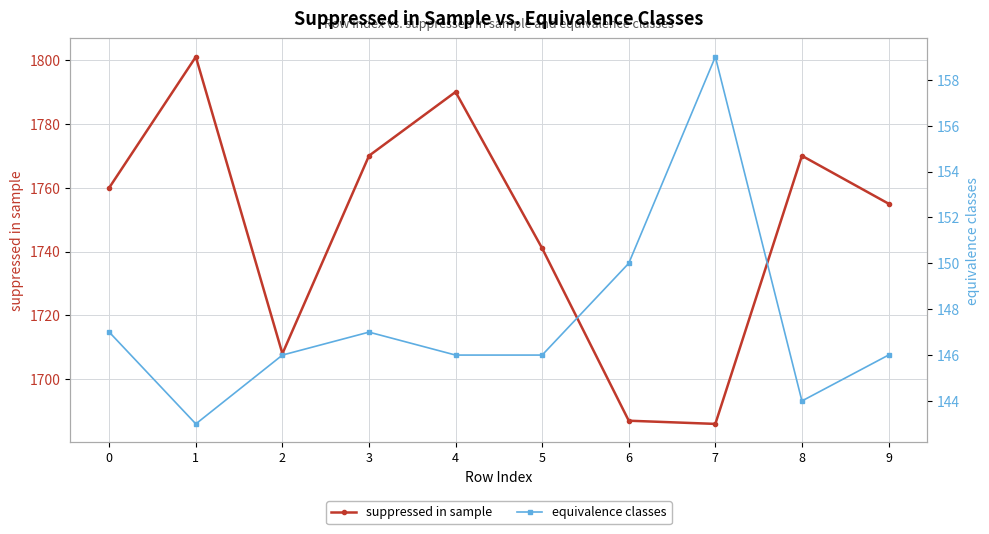

At which category is the sum across all series the highest?

1